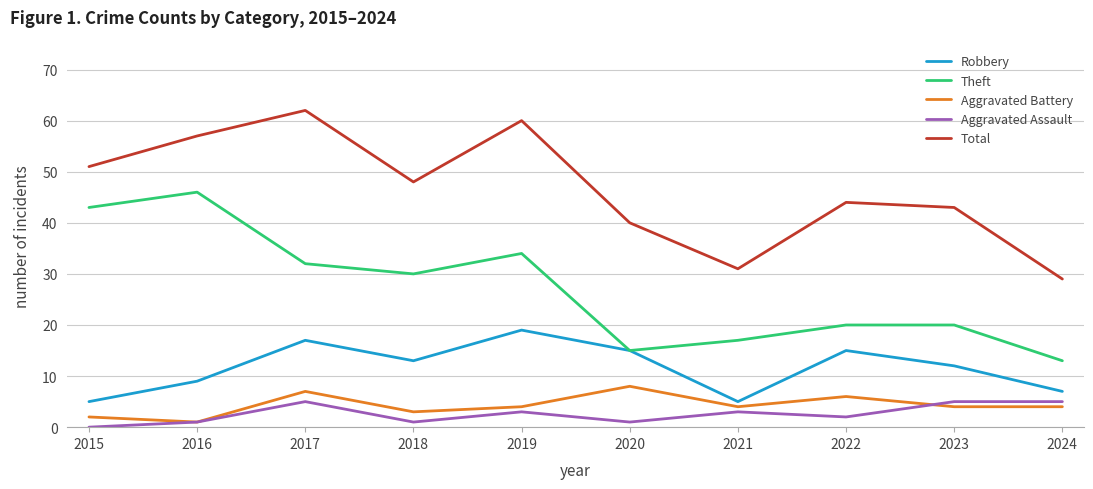

What is the spread (max minus min) of values at 2020?

39